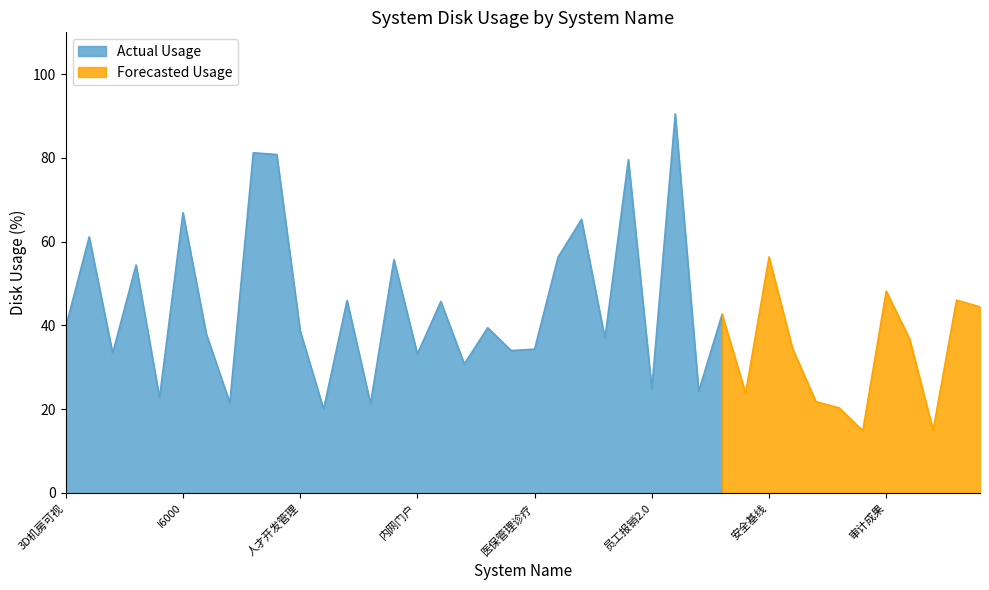

What is the difference between the second highest and minimum values?

66.4